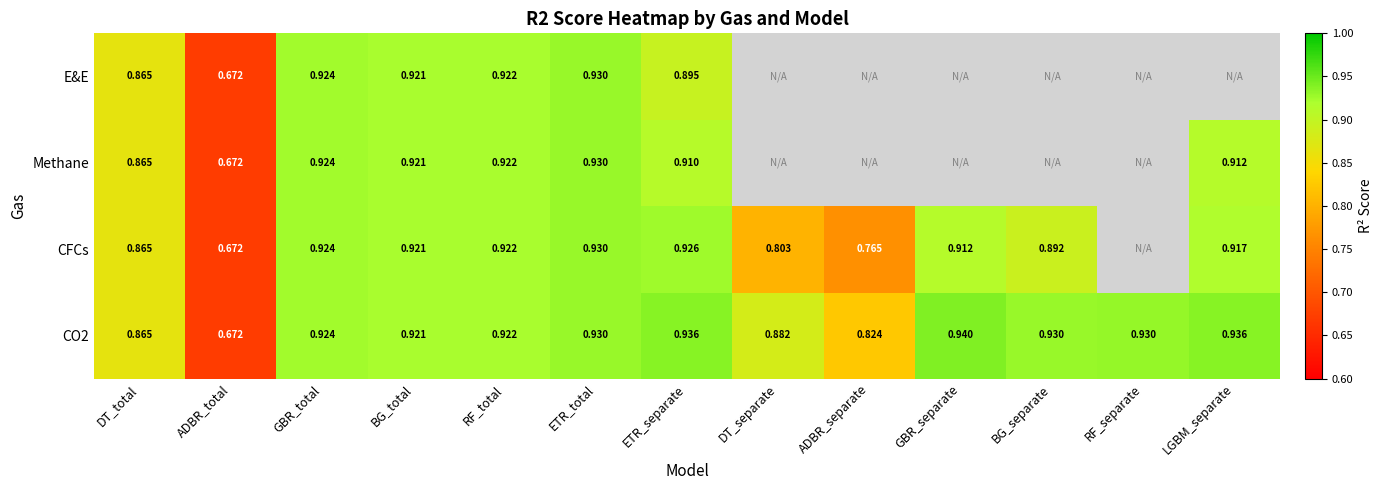

At which label does CO2 reach its peak?

GBR_separate